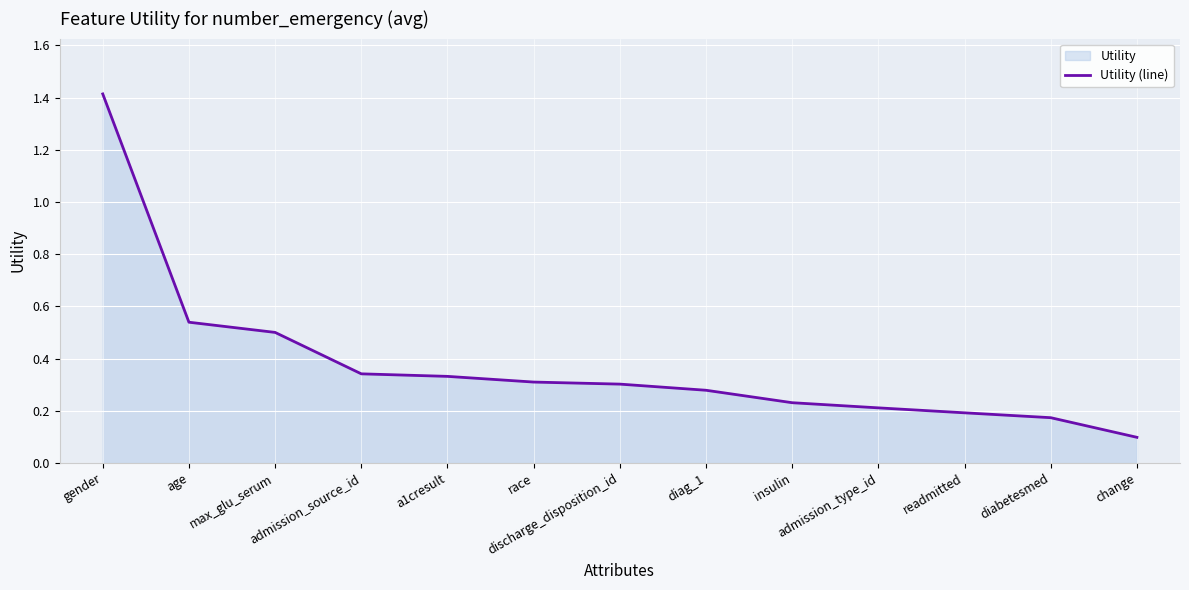

What is the minimum value shown in the chart?

0.1